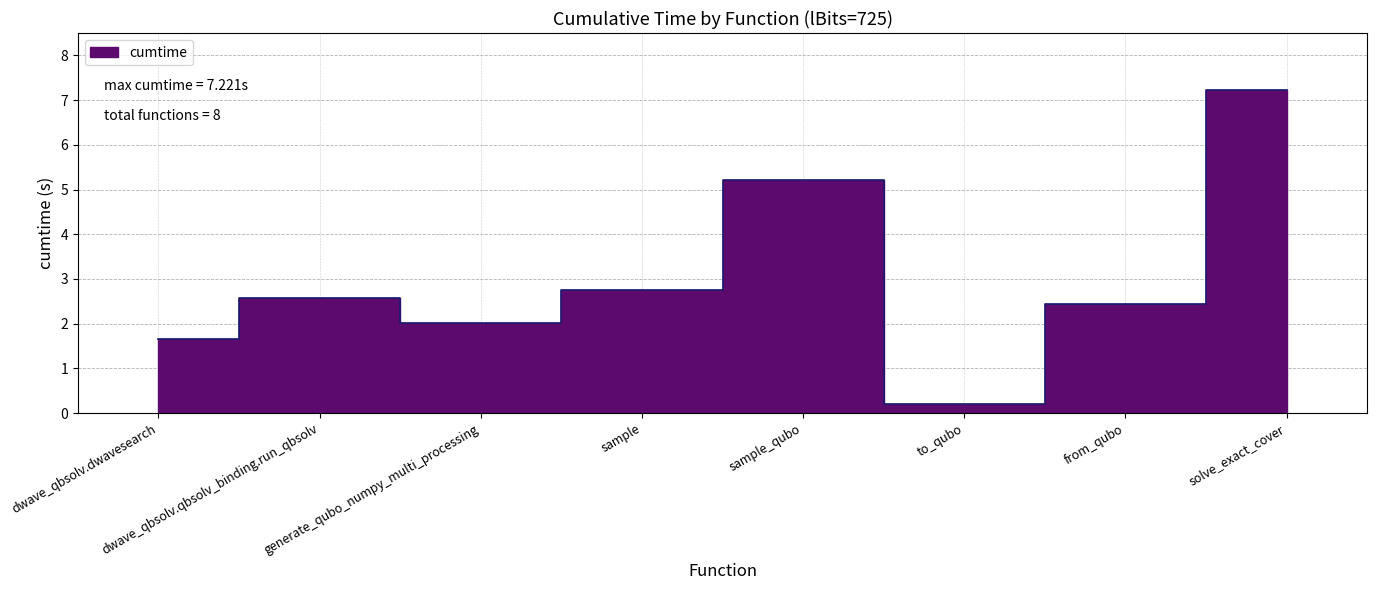

List the labels in order of value, smallest first.

to_qubo, dwave_qbsolv.dwavesearch, generate_qubo_numpy_multi_processing, from_qubo, dwave_qbsolv.qbsolv_binding.run_qbsolv, sample, sample_qubo, solve_exact_cover